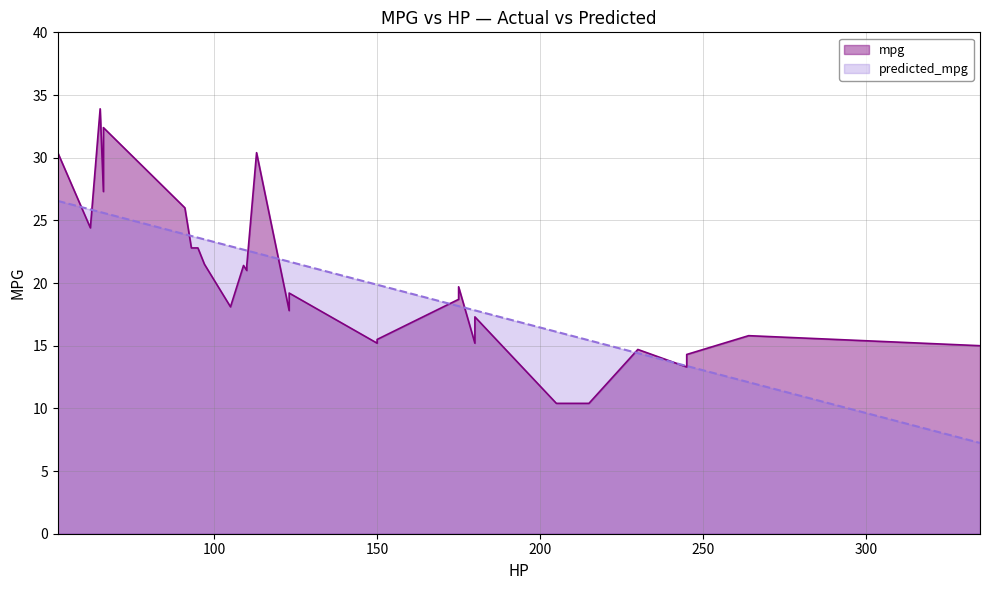

What is the maximum value shown in the chart?

33.9